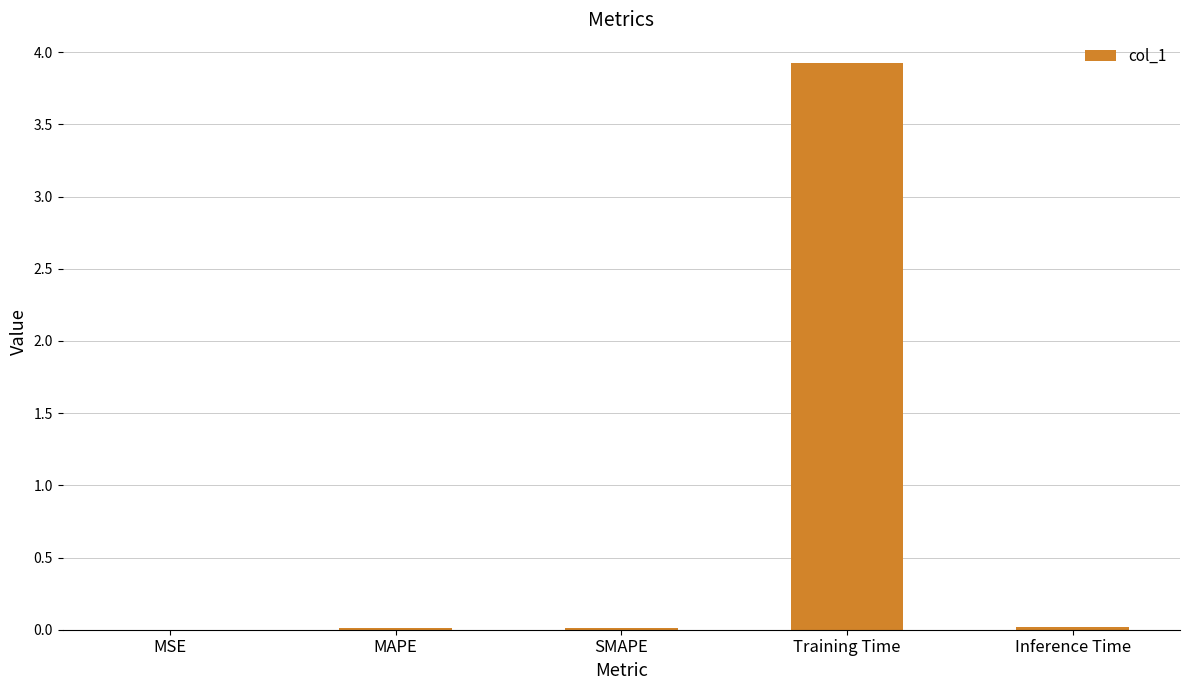

True or false: the data shows 3.9 at Training Time.

True